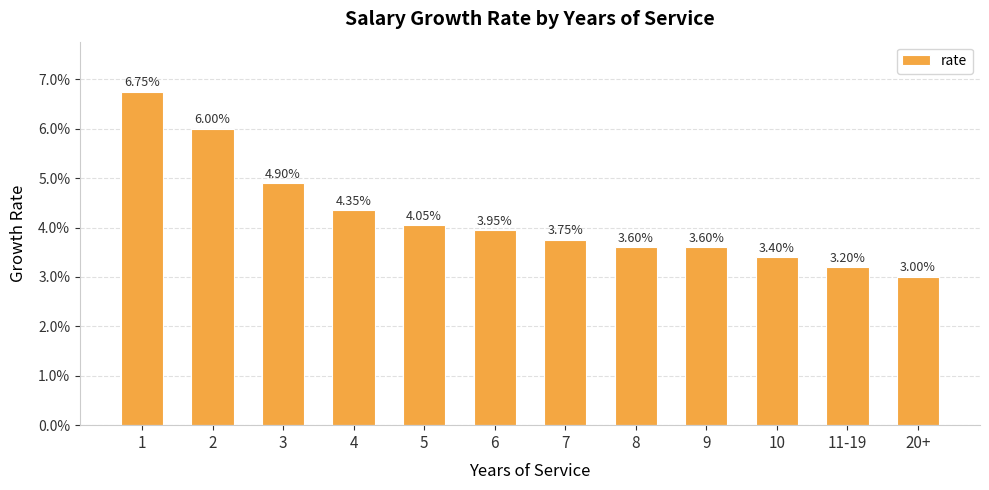

Does the chart contain any negative values?

No